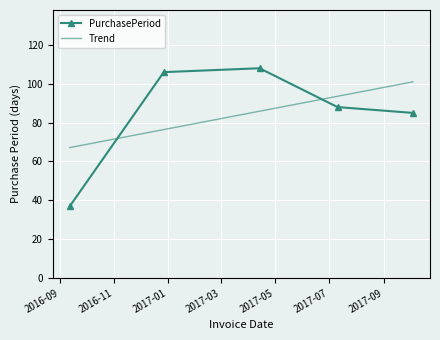

What is the label of the 2nd point from the right?

2017-07-11